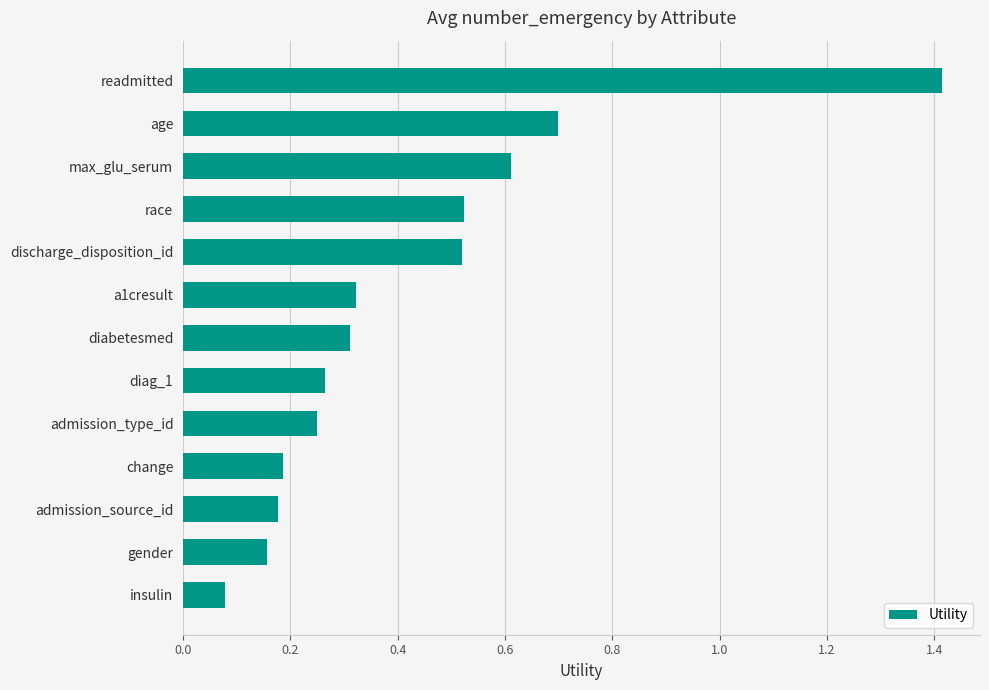

Which category has the lowest value across all series?

insulin